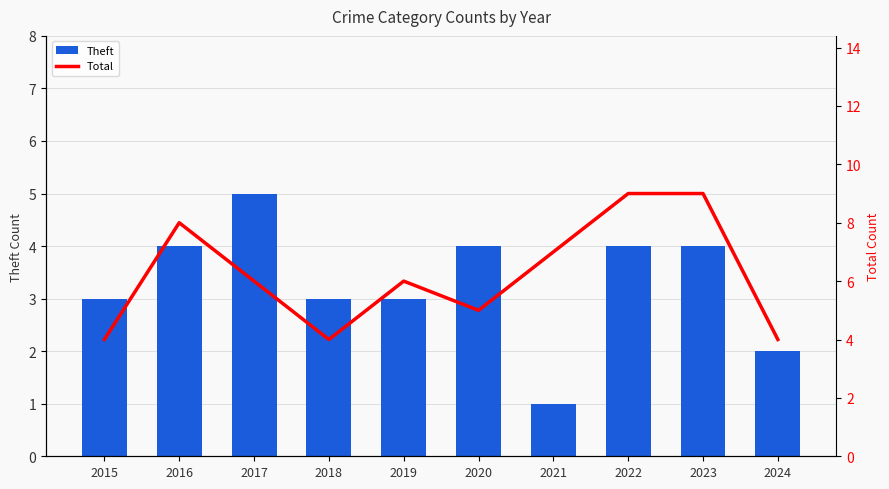

List the series in order of their peak value, lowest first.

Theft, Total